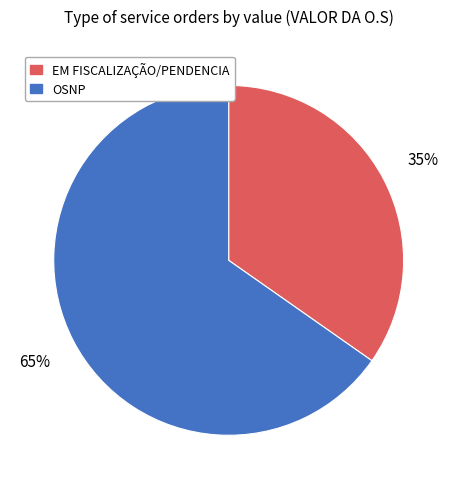

Which category has the biggest portion of the pie?

OSNP